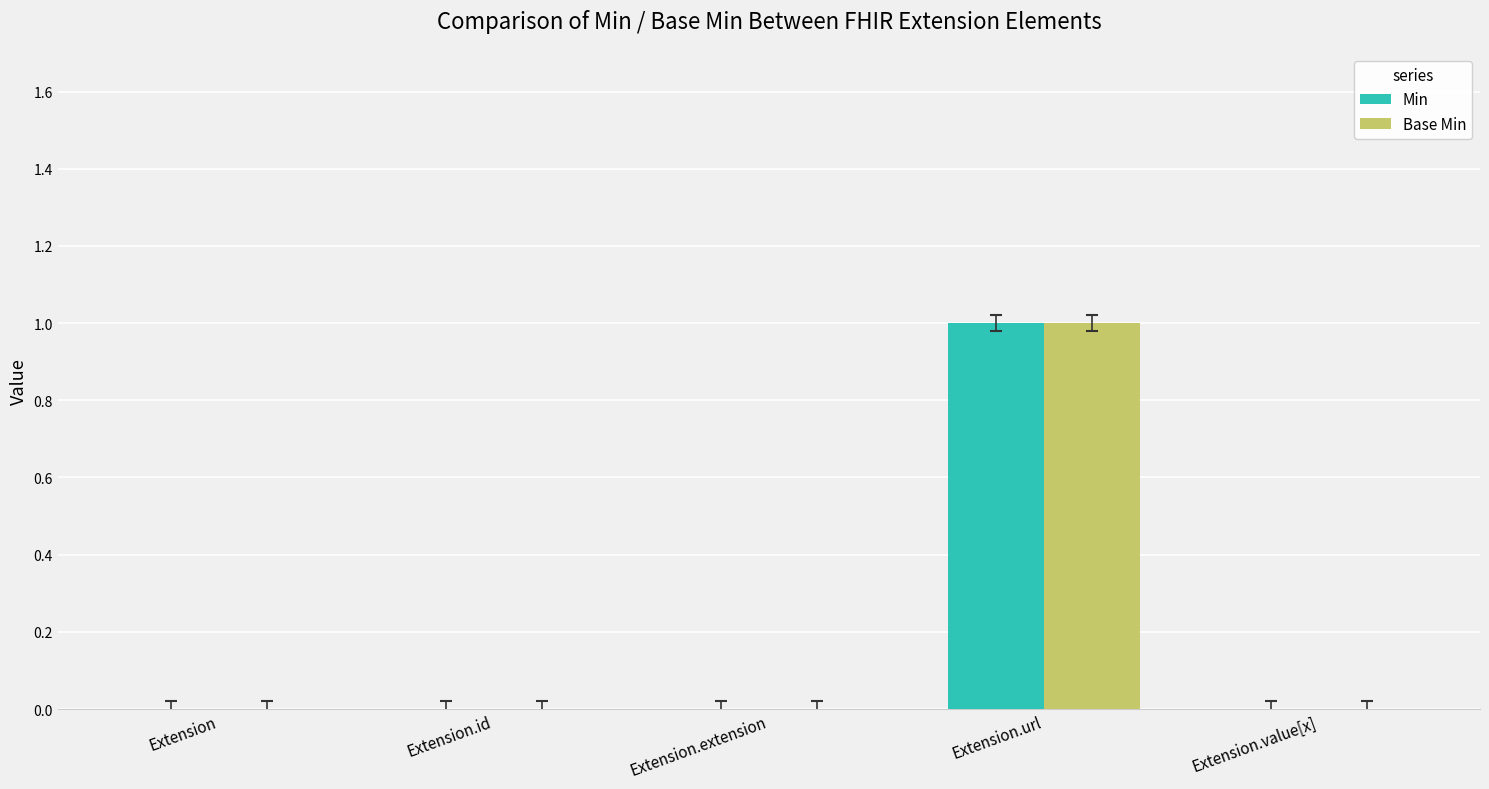

The Min series shows 1 at Extension.url. True or false?

True